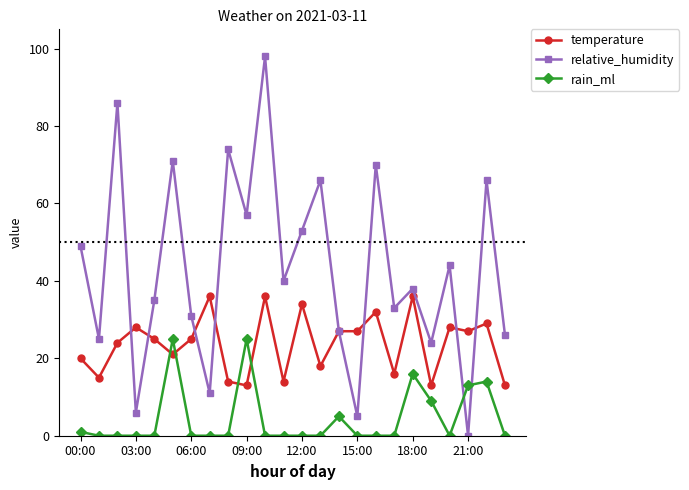

True or false: rain_ml has more than 1 points higher than both neighbors.

True